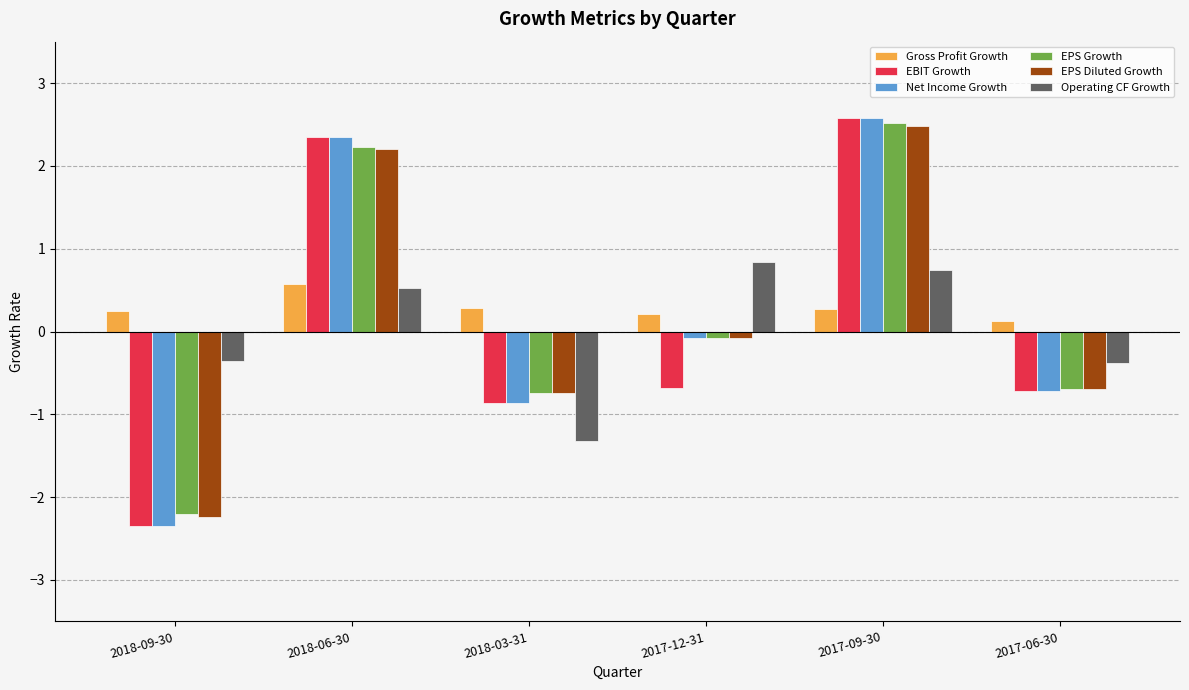

Where does the EPS Growth series first go above 0?

2018-06-30